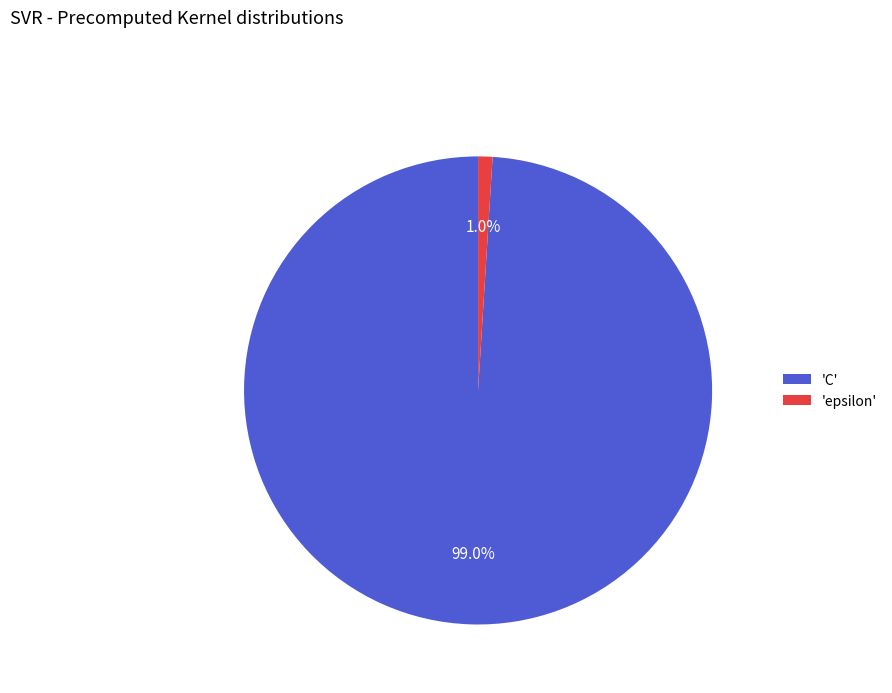

Rank the categories by value from highest to lowest.

'C', 'epsilon'